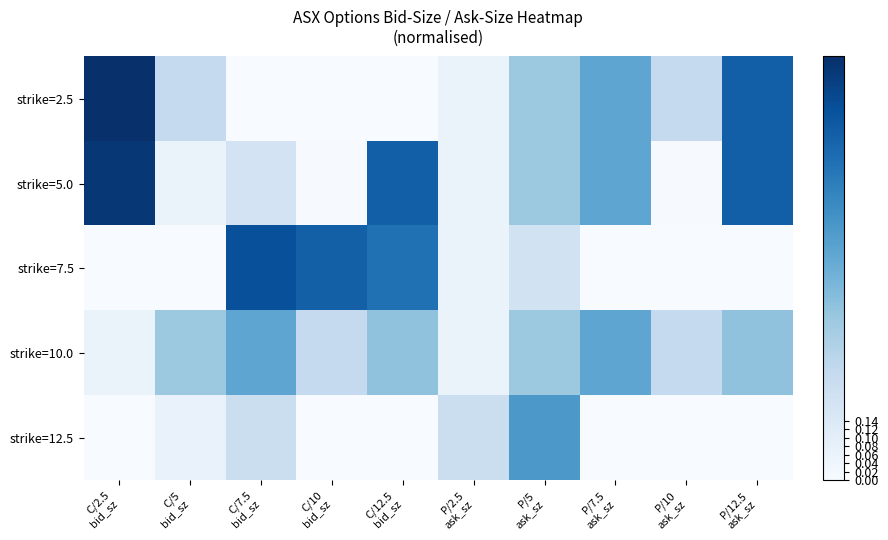

What is the greatest value displayed?

1.0